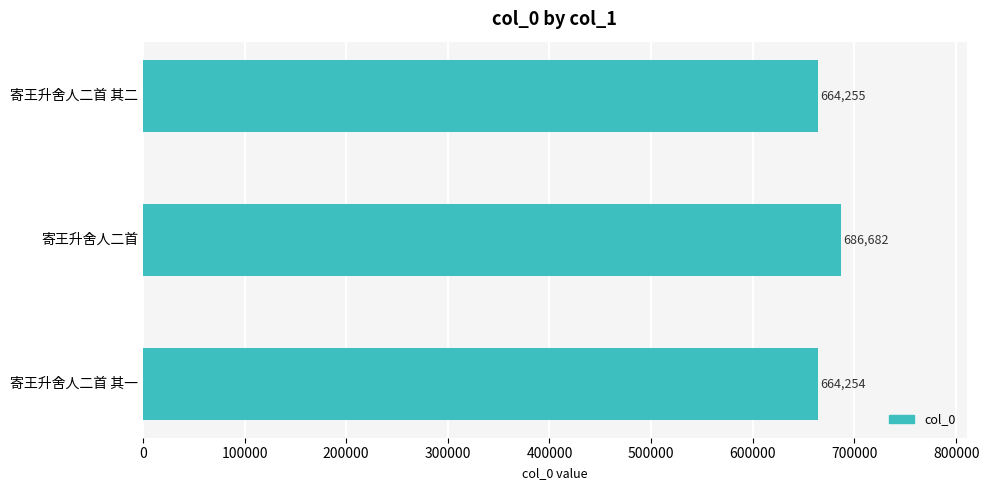

Count the number of categories in the chart.

3